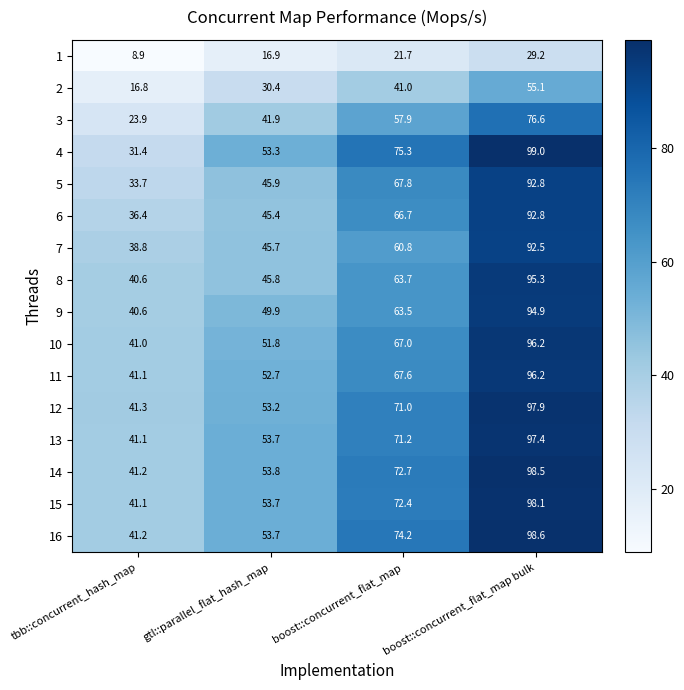

Which label corresponds to the largest value in the chart?

boost::concurrent_flat_map bulk